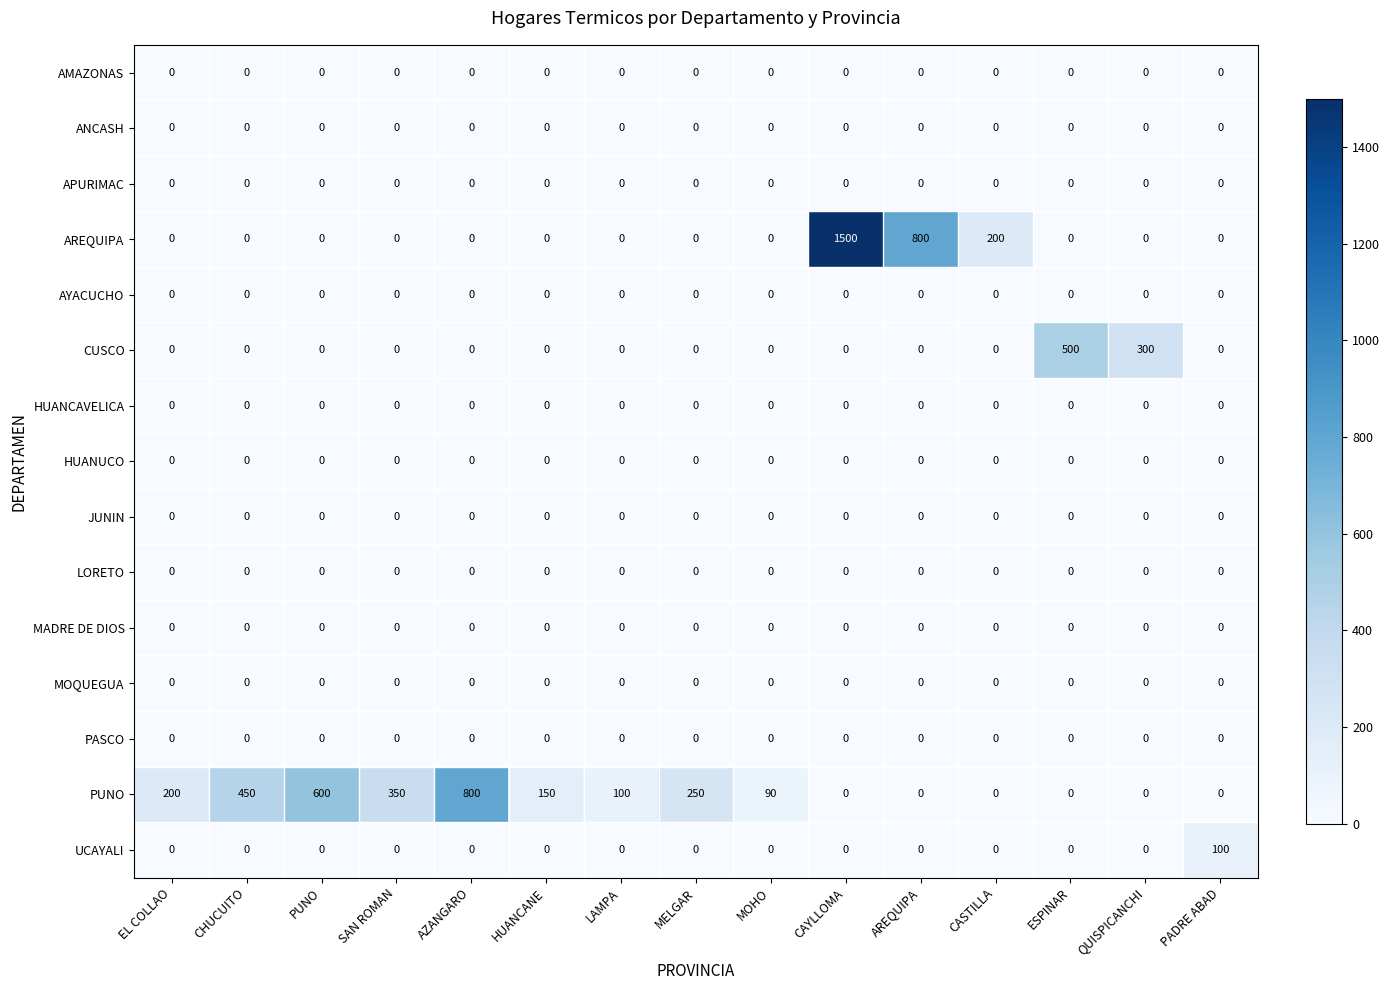

At which category is the sum across all series the highest?

CAYLLOMA